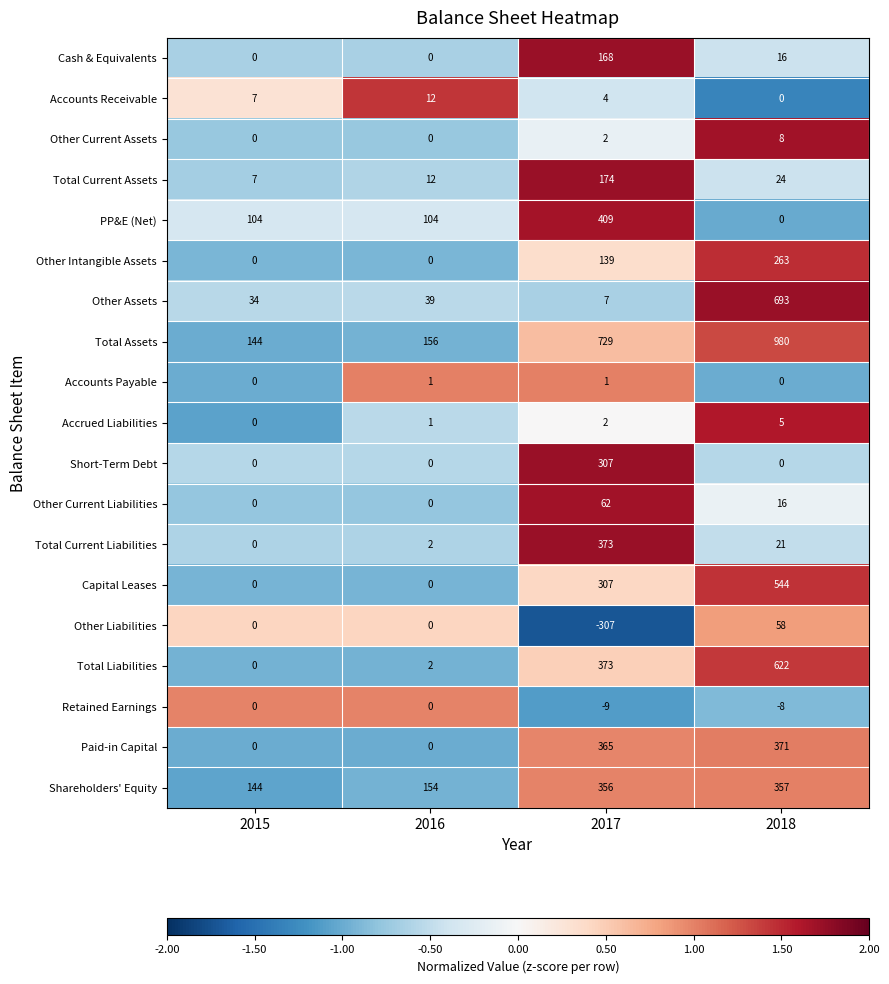

Is it true that Total Current Liabilities equals 2 at 2016?

True